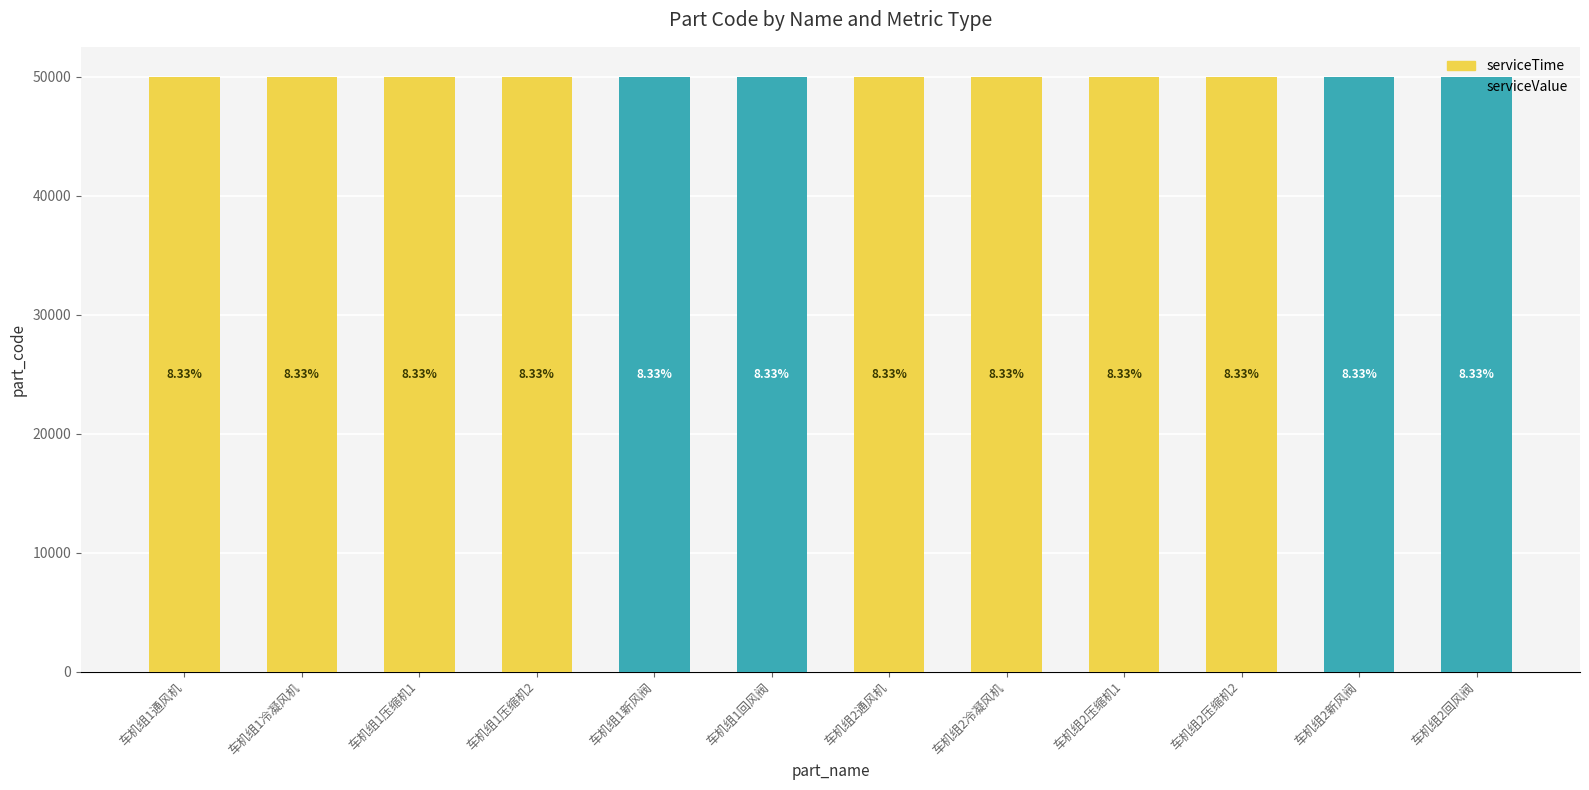

Does the chart contain stacked bars?

Yes